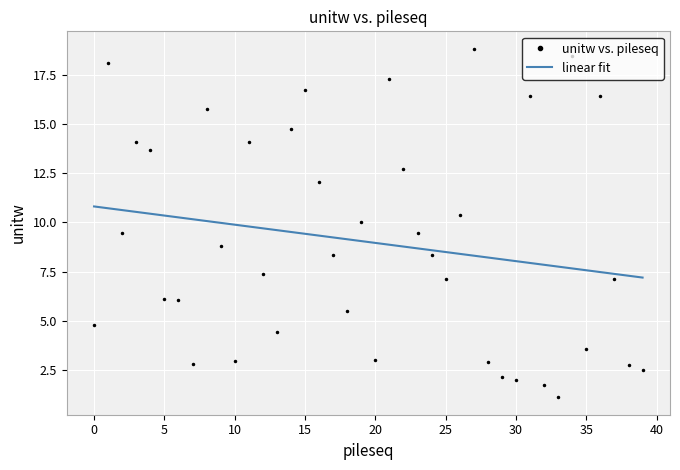

What is the sum of all linear fit values?

360.1